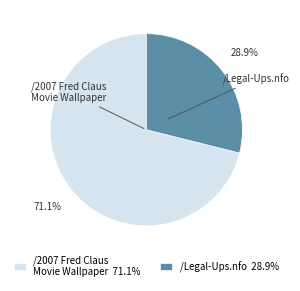

What portion of the pie excludes /2007 Fred Claus Movie Wallpaper?

28.9%